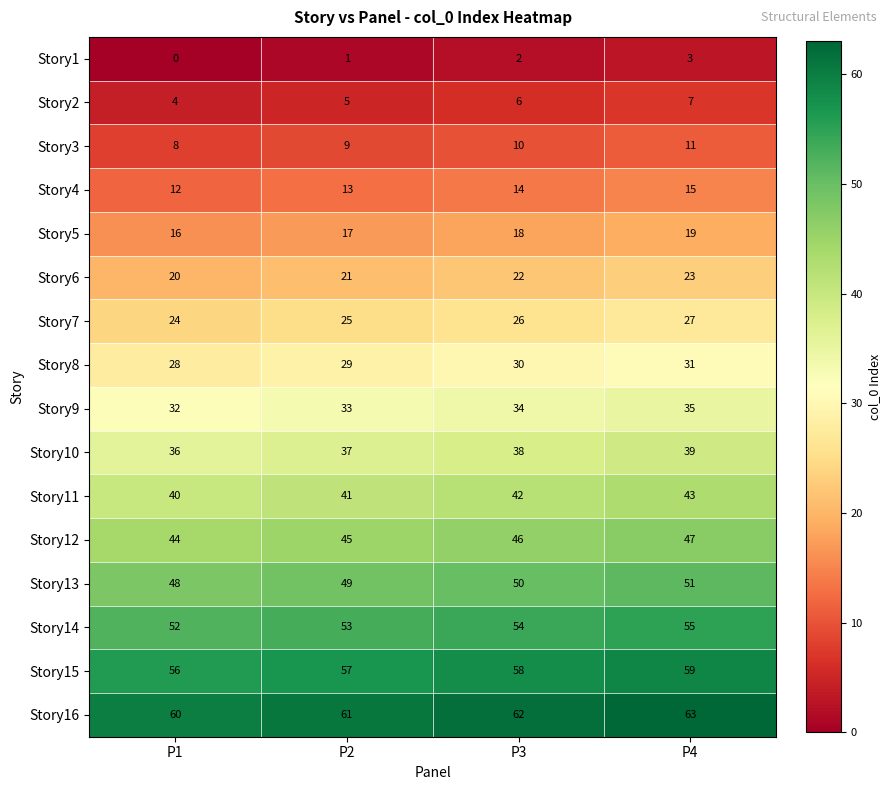

The value of Story10 at P1 is 36. True or false?

True